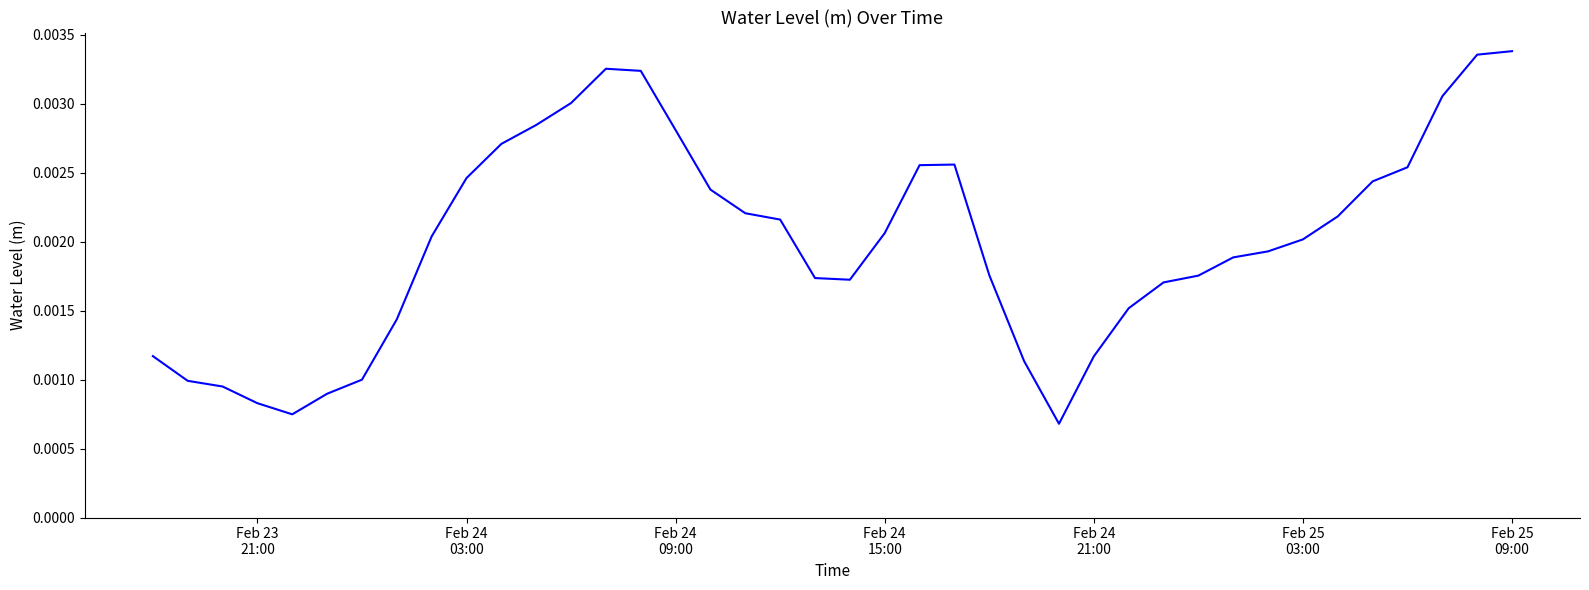

Does the chart display data point markers on the line(s)?

No